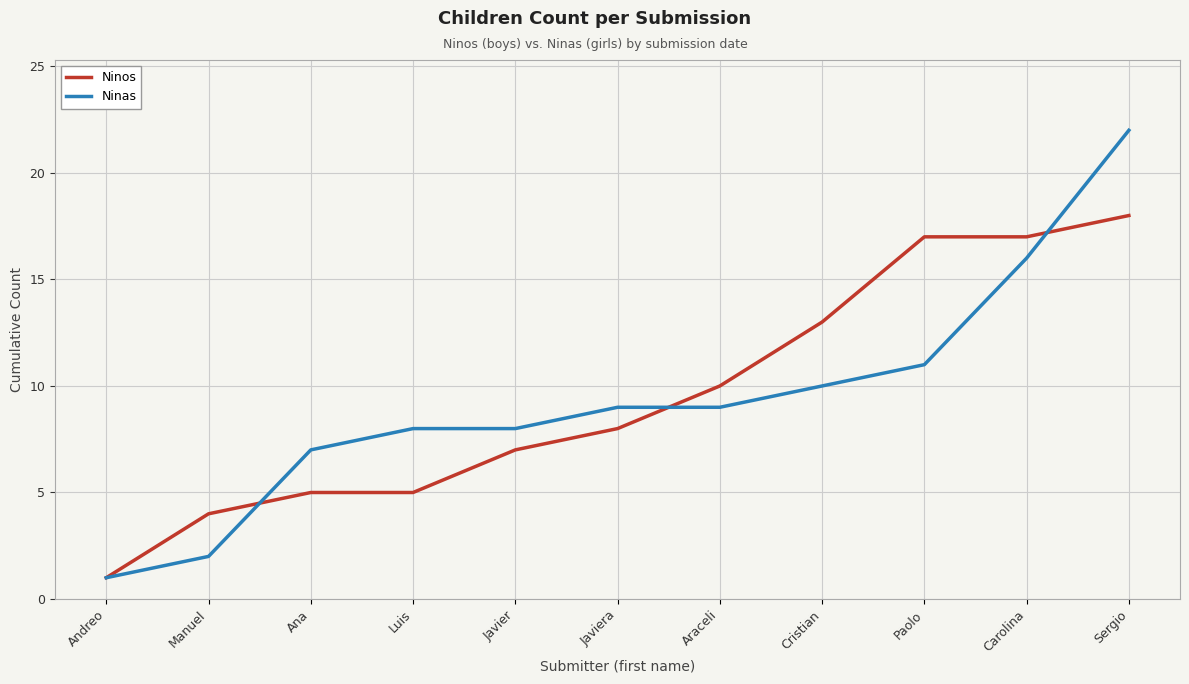

What is the greatest value displayed?

22